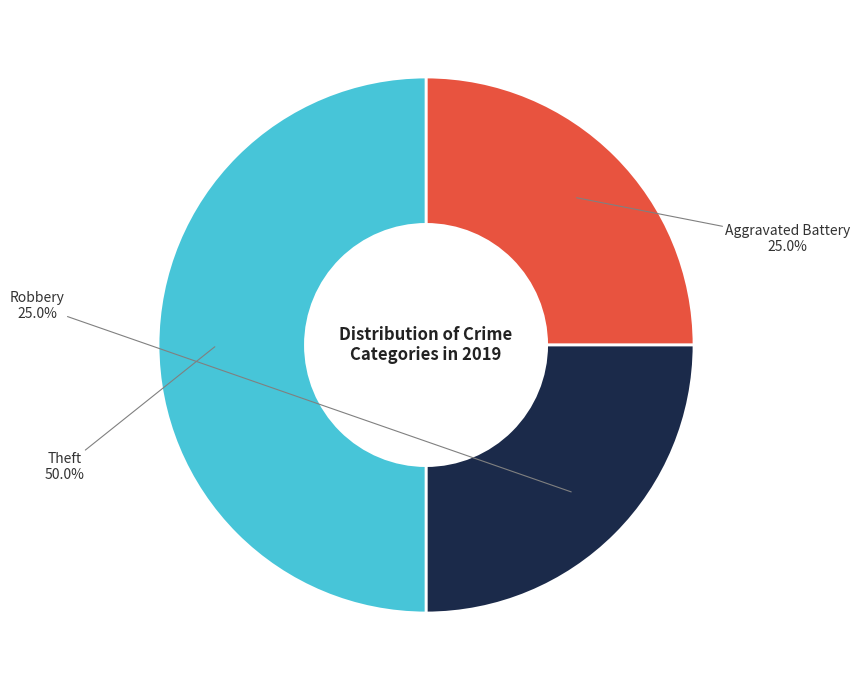

To the nearest percent, what portion does Aggravated Battery represent?

25%